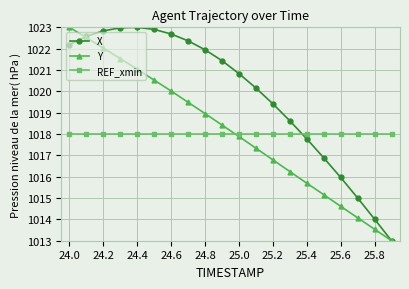

How many values in the X series are below 1021?

10